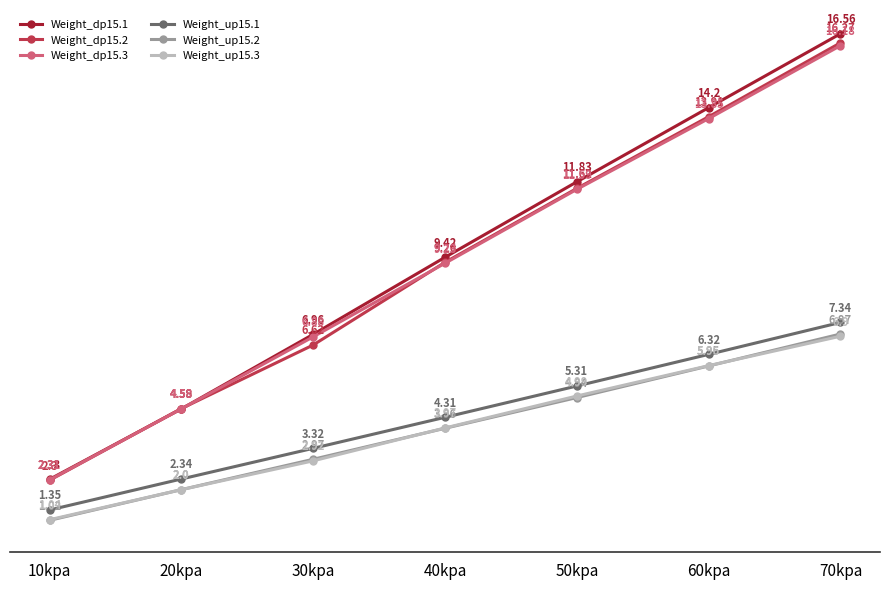

What is the difference between the highest and lowest values at 70kpa?

9.7